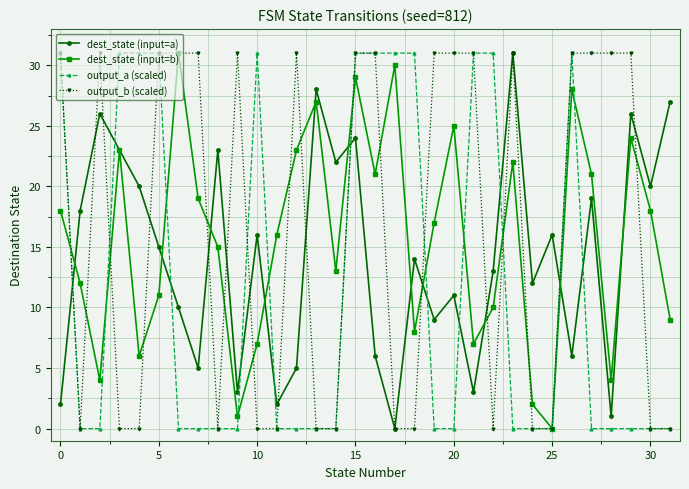

What are all the series names shown in the legend?

dest_state (input=a), dest_state (input=b), output_a (scaled), output_b (scaled)